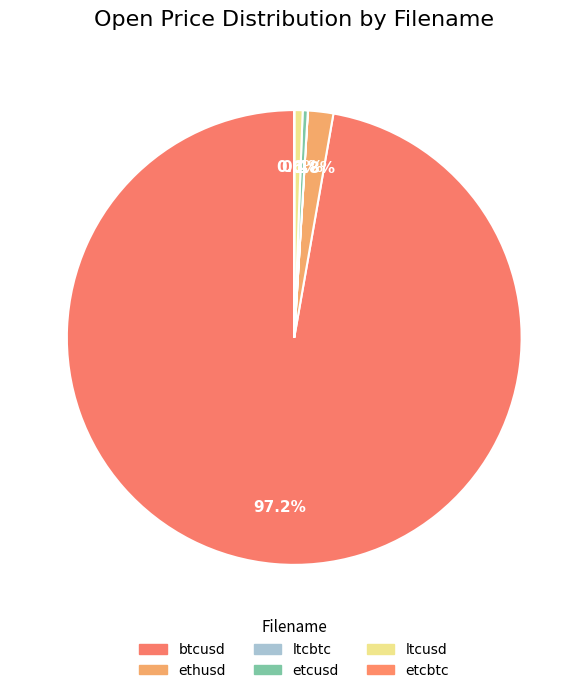

How many segments does this pie chart have?

6